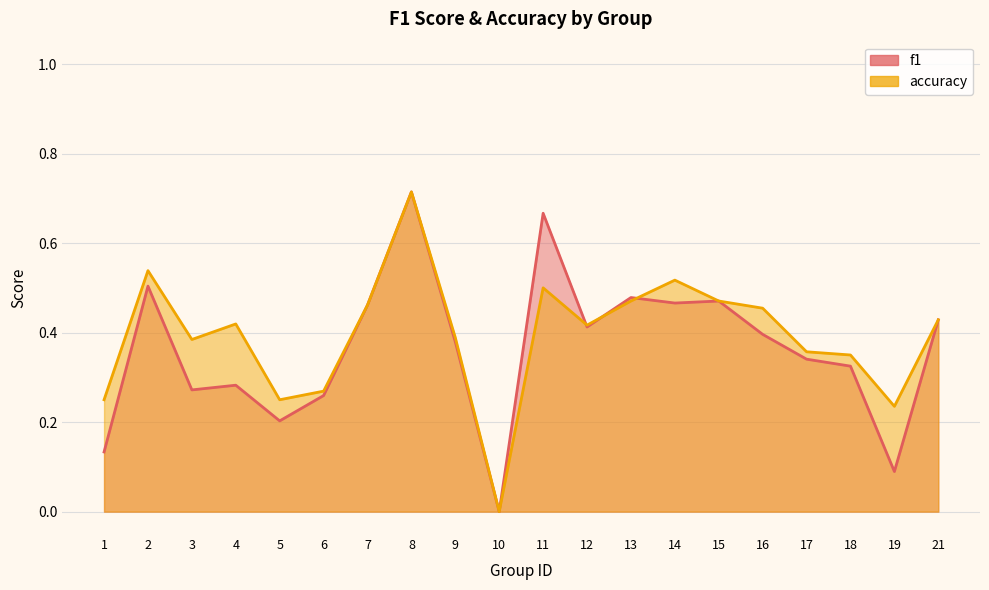

How many values in the accuracy series exceed 0?

19